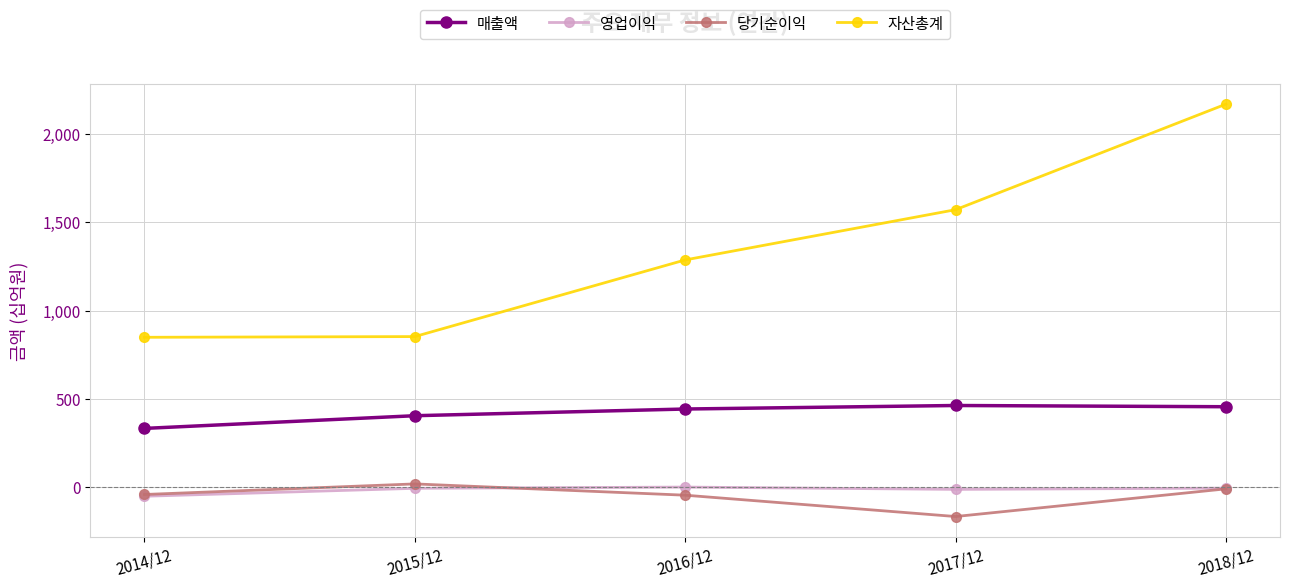

The value of 매출액 at 2015/12 is 719. True or false?

False